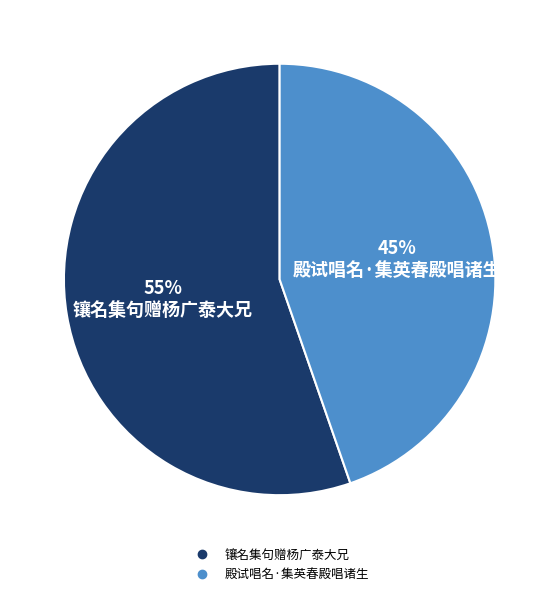

Which category has the biggest portion of the pie?

镶名集句赠杨广泰大兄